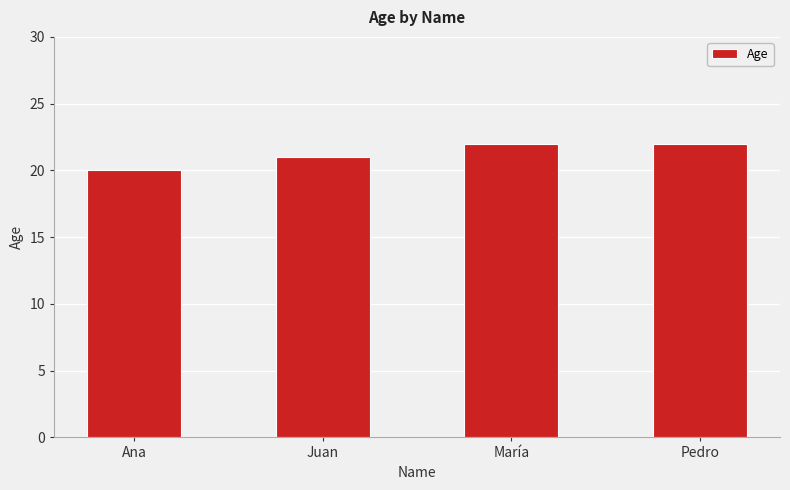

Where is the data nearest to the value 21?

Juan